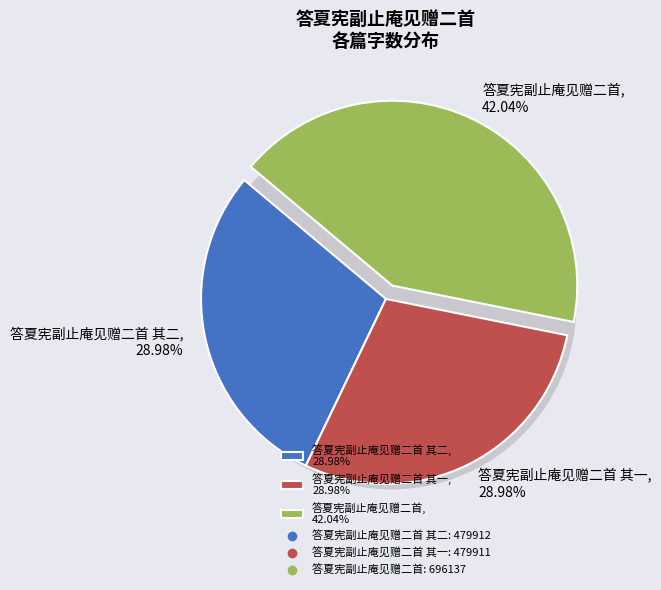

Does any single category account for the majority?

No